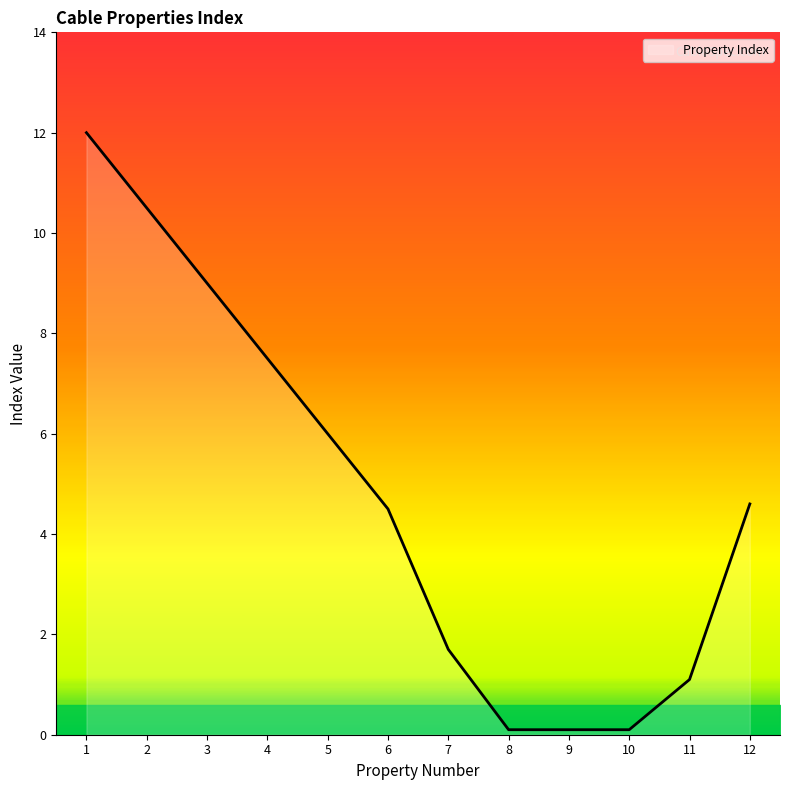

What is the difference between the values at 7 and 11?

0.6